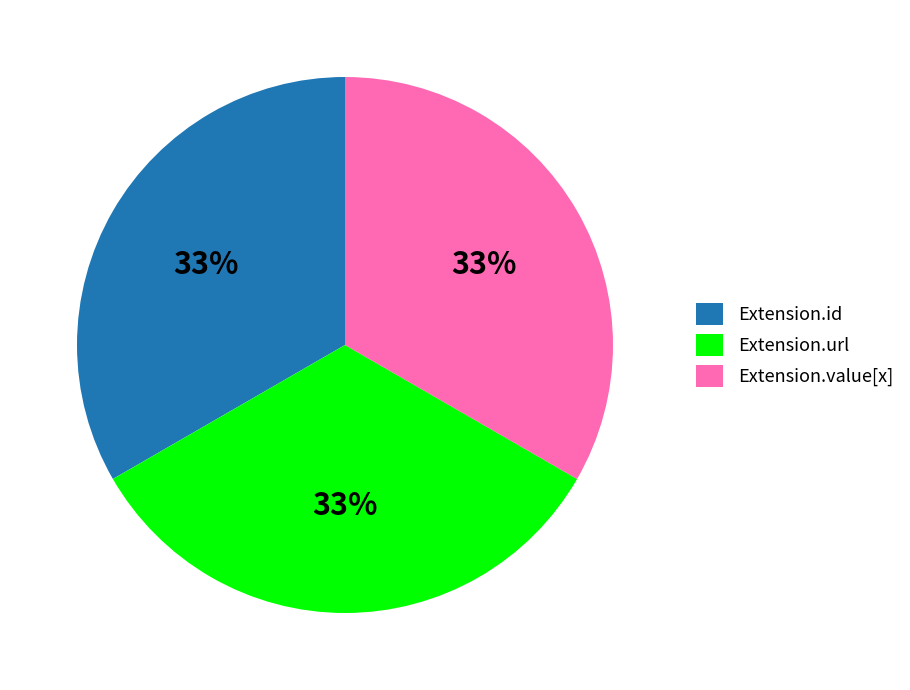

To the nearest percent, what percentage of the pie is Extension.url?

33%